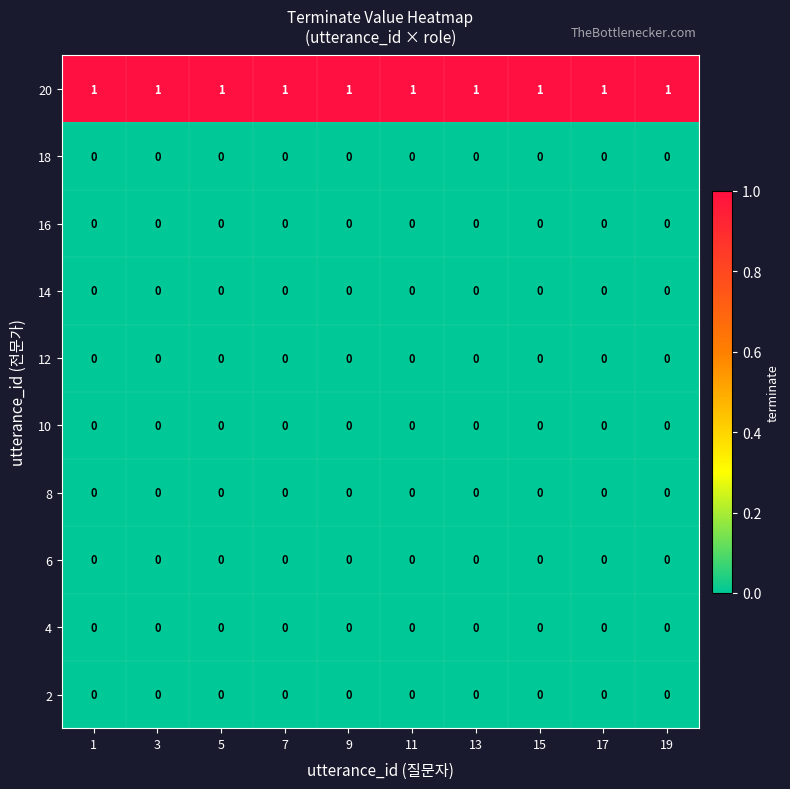

At how many categories does at least one series exceed 0?

10